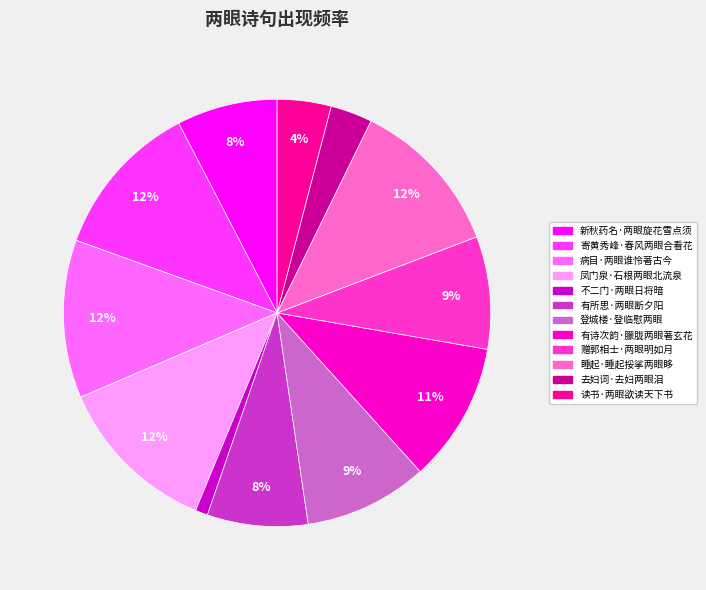

Is it true that 寄黄秀峰·春风两眼合看花 is 12% of the pie?

True